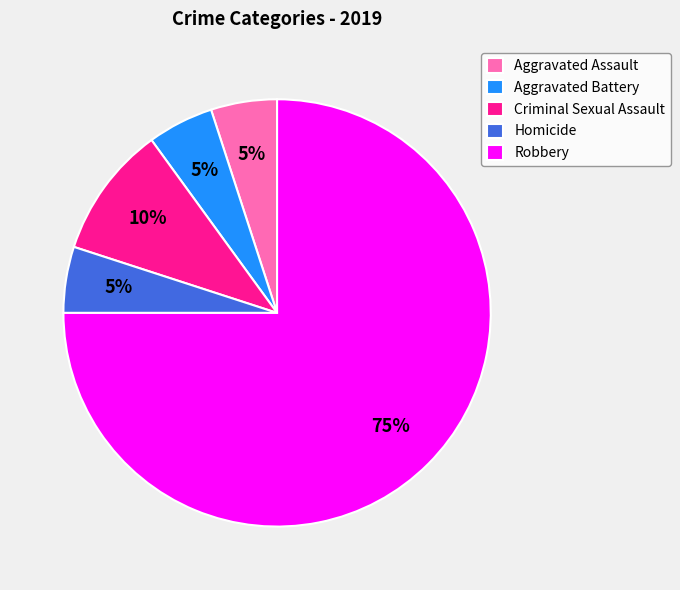

Combined, do Aggravated Assault and Aggravated Battery account for over 50%?

No